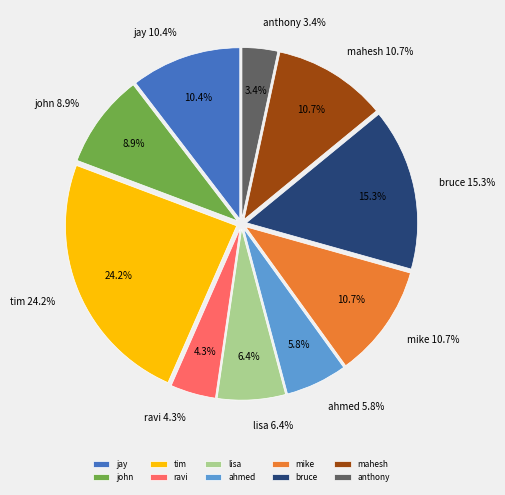

To the nearest percent, what percentage of the pie is ravi?

4%